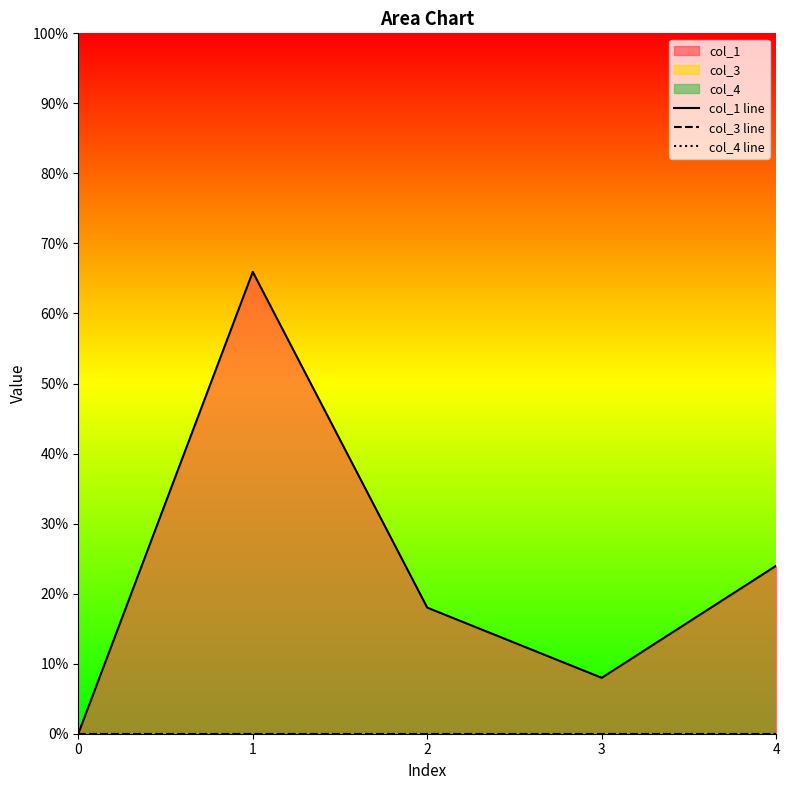

Where is the first local maximum for col_1 line?

1